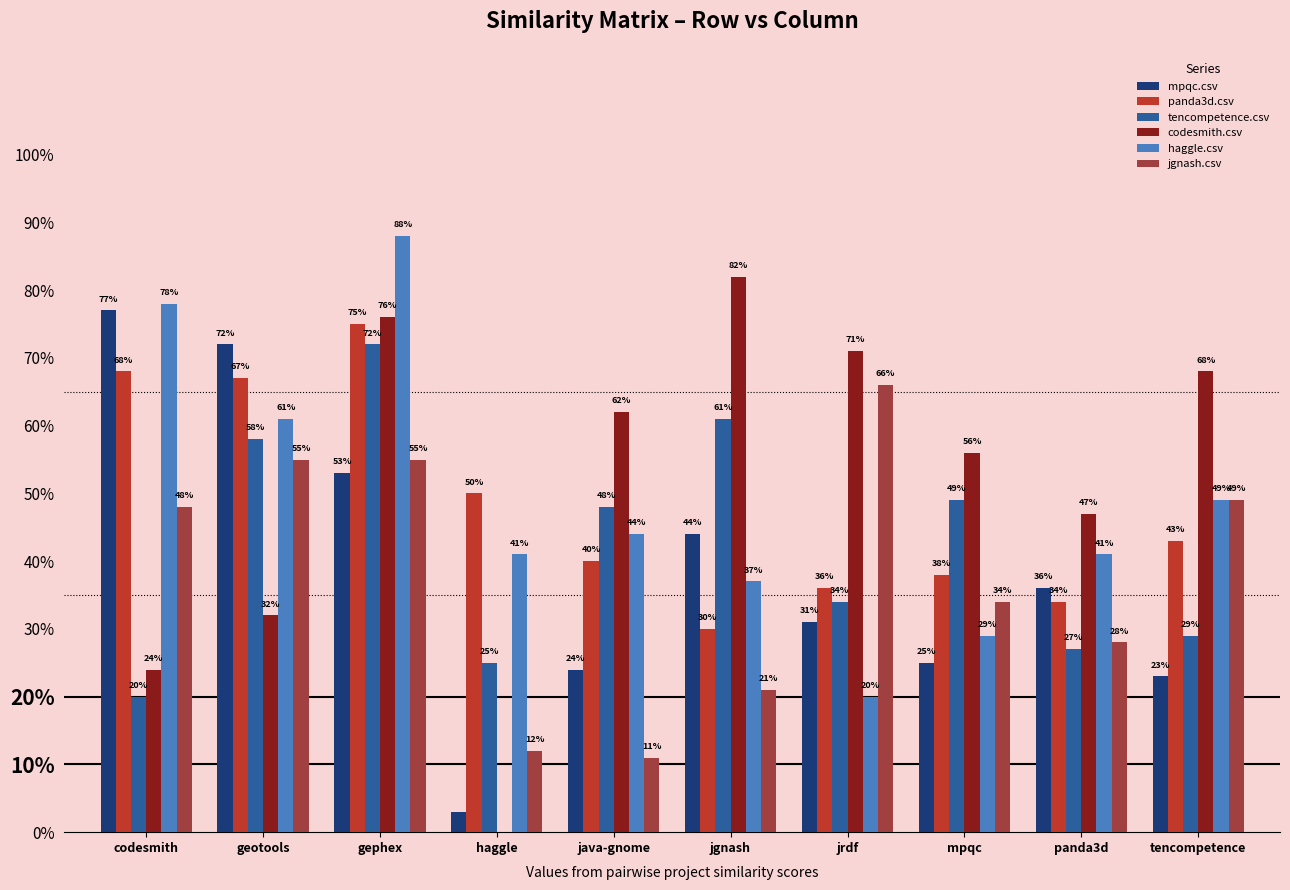

What position from the right is haggle?

7